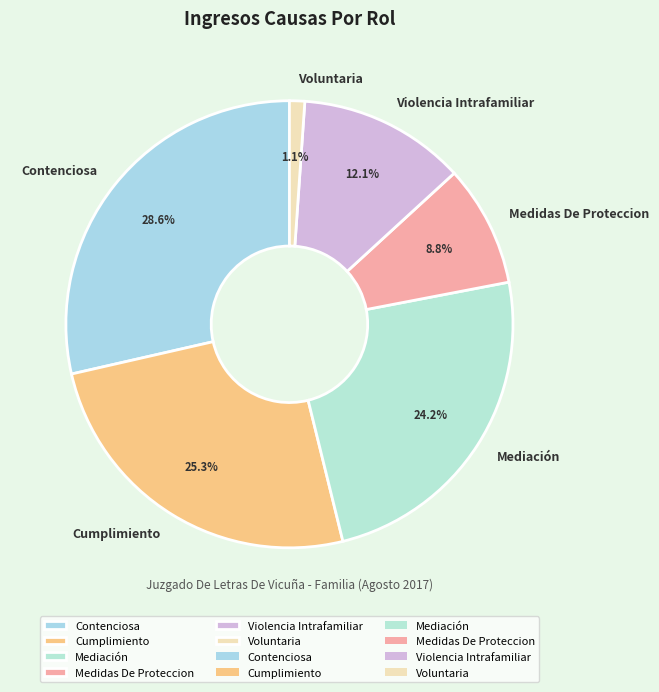

To the nearest percent, what is the combined percentage of Voluntaria and Violencia Intrafamiliar?

13%